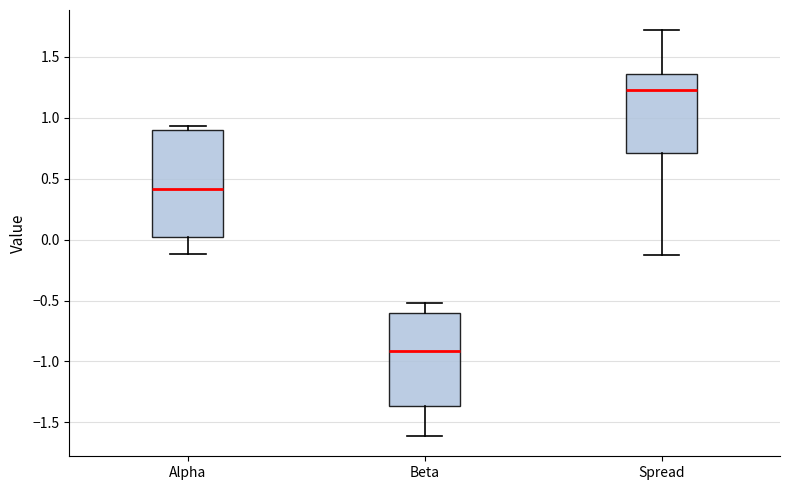

Reading left to right, transcribe this box plot: for each box, give where its median line is, the range the box spans, and where its two whiskers end, as read against the y-axis. The values are not printed on the chart, so give them approximately, as read against the axis.

Alpha: median 0.40, box 0.00 to 0.90, whiskers -0.10 to 0.95
Beta: median -0.90, box -1.35 to -0.60, whiskers -1.60 to -0.50
Spread: median 1.25, box 0.70 to 1.35, whiskers -0.15 to 1.70